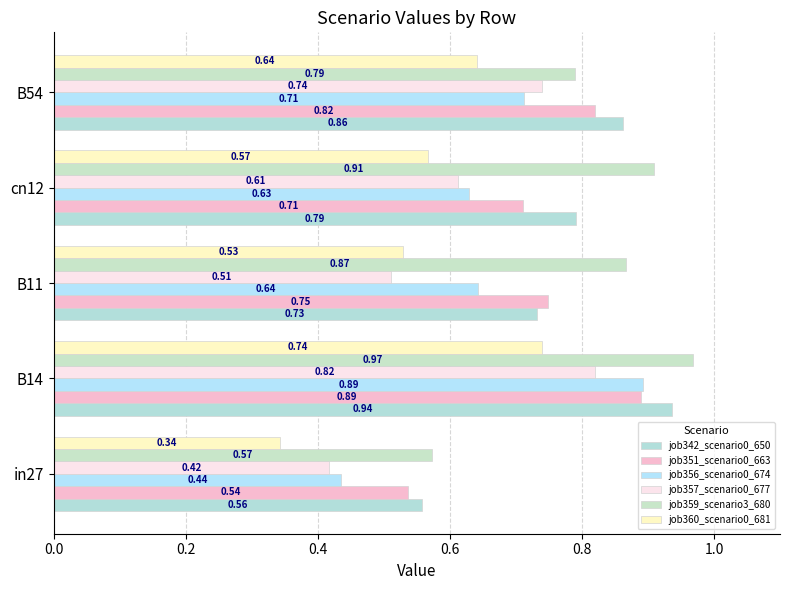

Which label corresponds to the largest value in the chart?

B14